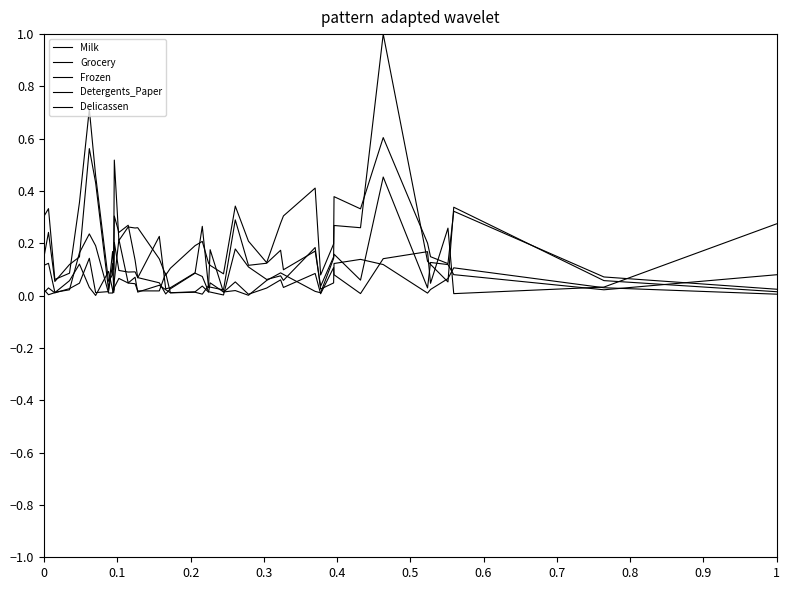

In Grocery, how many points are lower than both neighbors (excluding endpoints)?

10